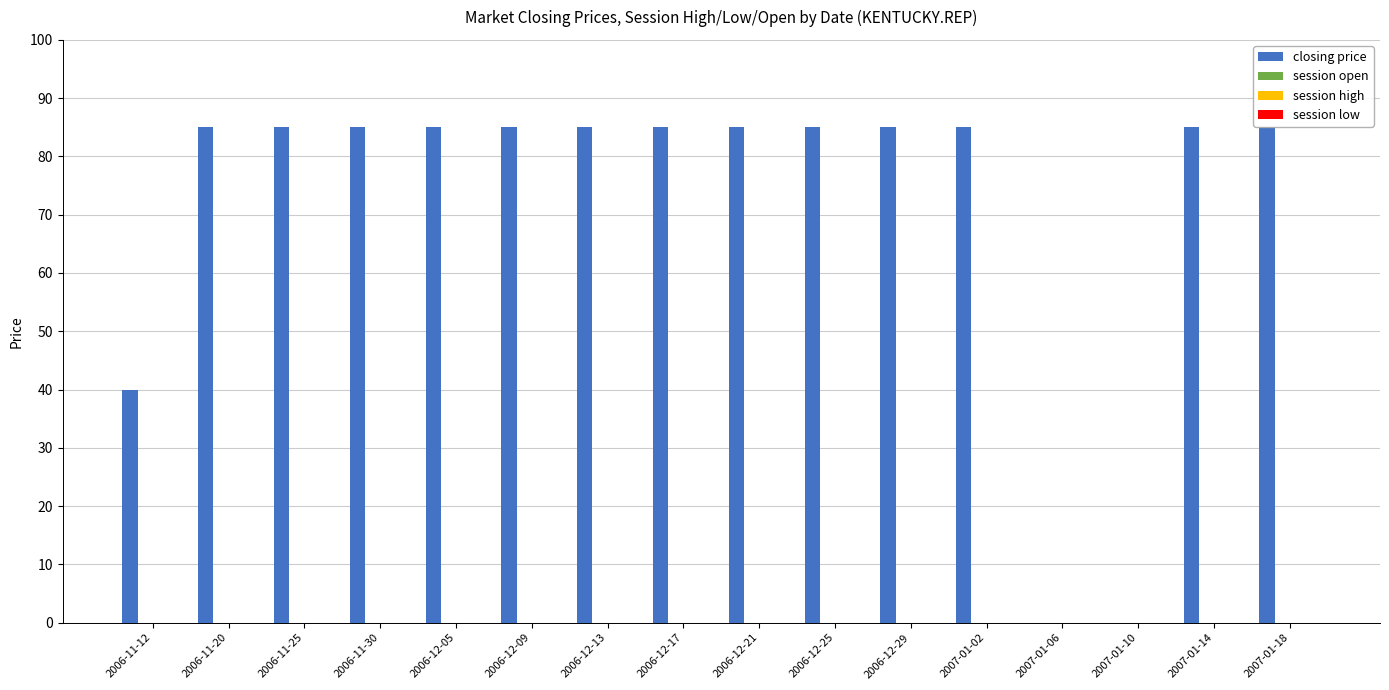

Are the bars horizontal?

No